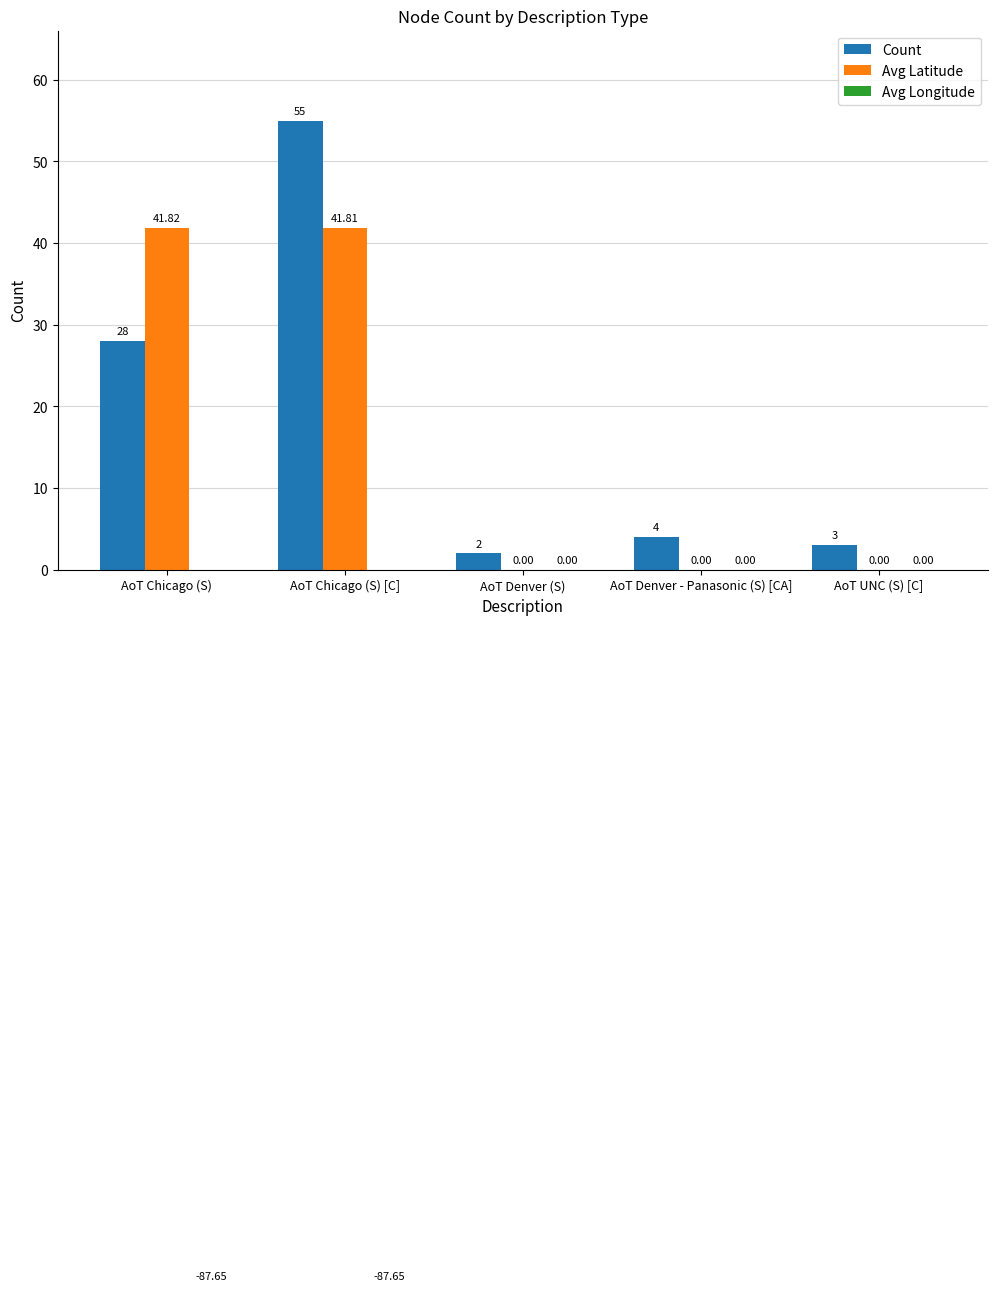

How many bars are there in total?

15